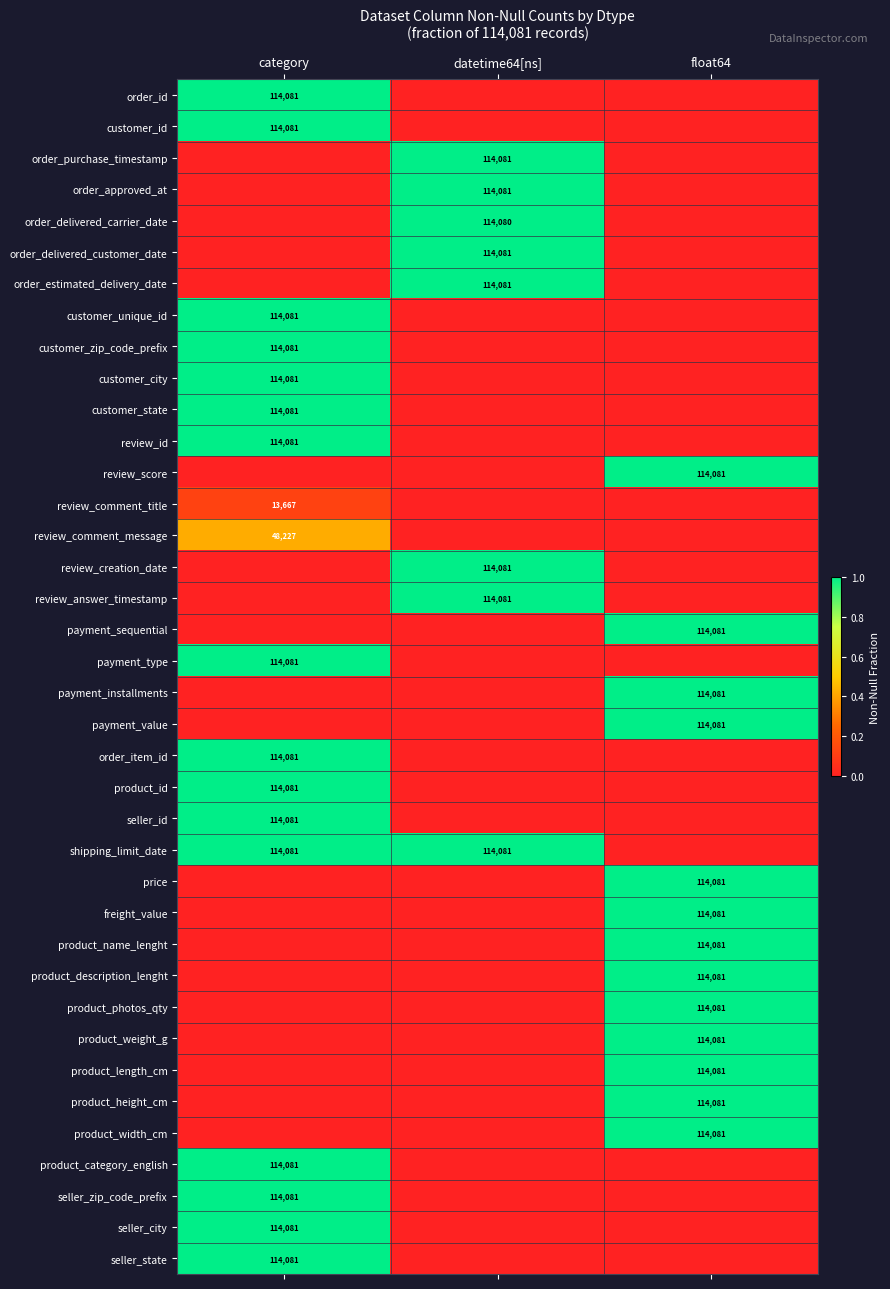

The customer_id series shows 114081 at category. True or false?

True